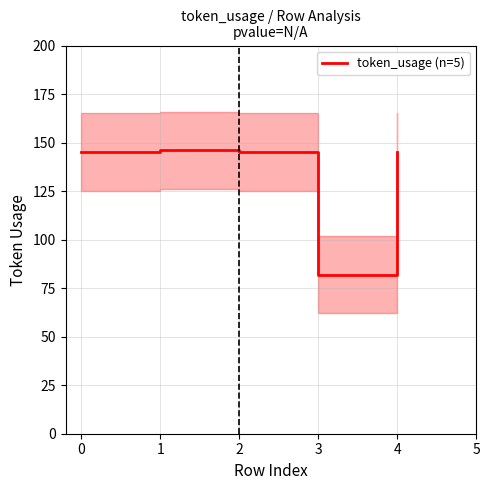

Reading left to right, list all the values displayed in this chart.

145	146	145	82	145